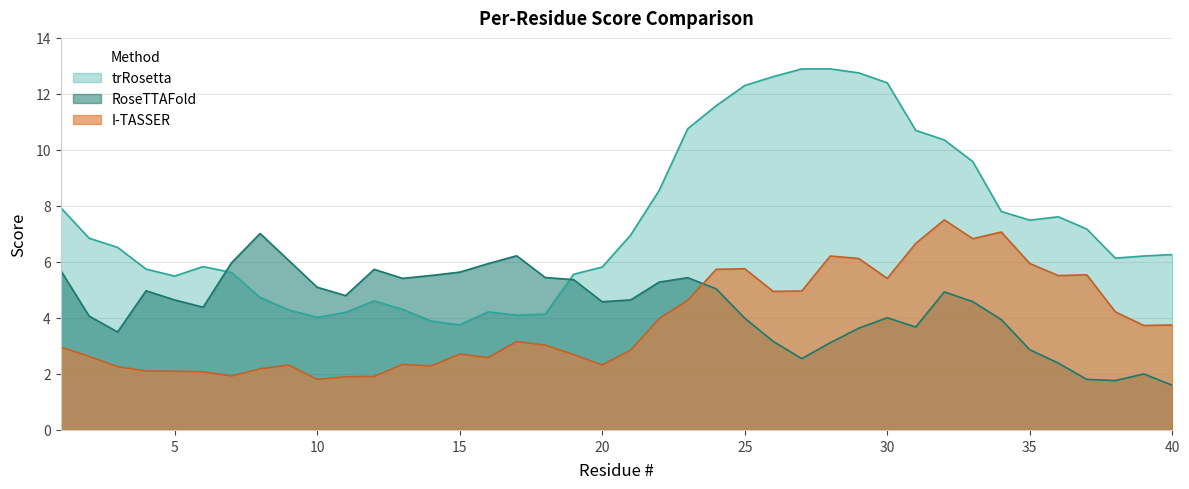

What is the value of the RoseTTAFold point at the 1st from the left?

5.7